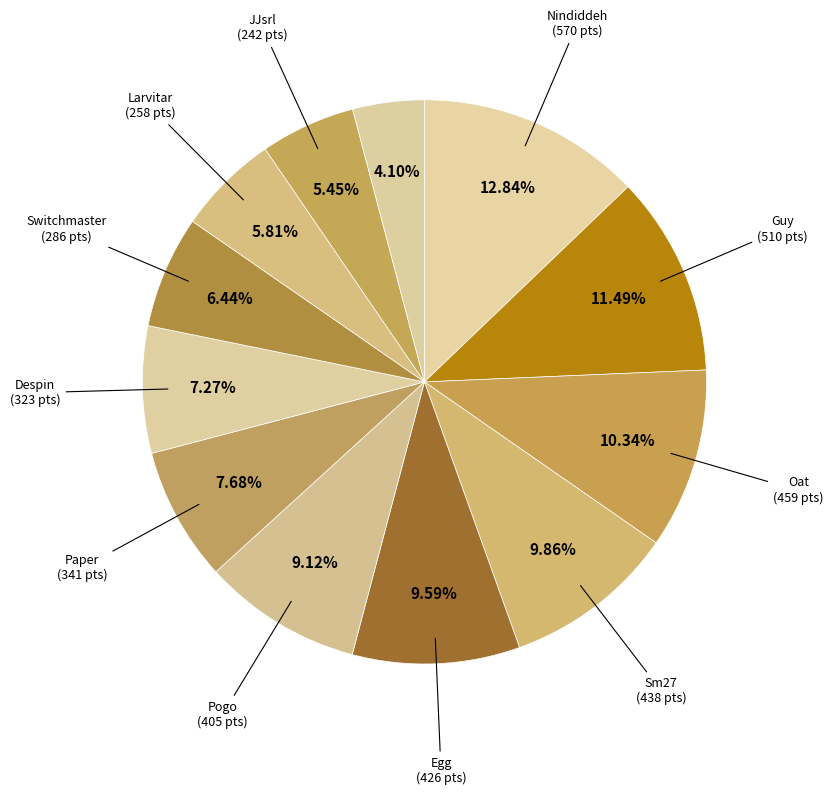

Count the number of slices in the pie.

12